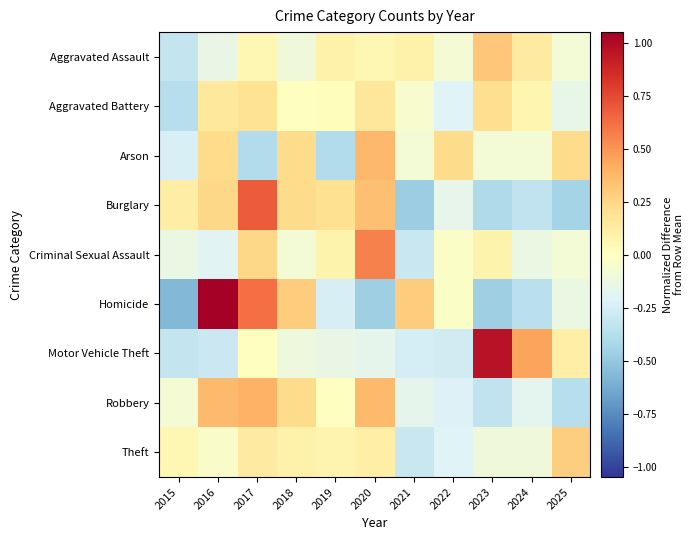

At which category is the sum across all series the highest?

2017